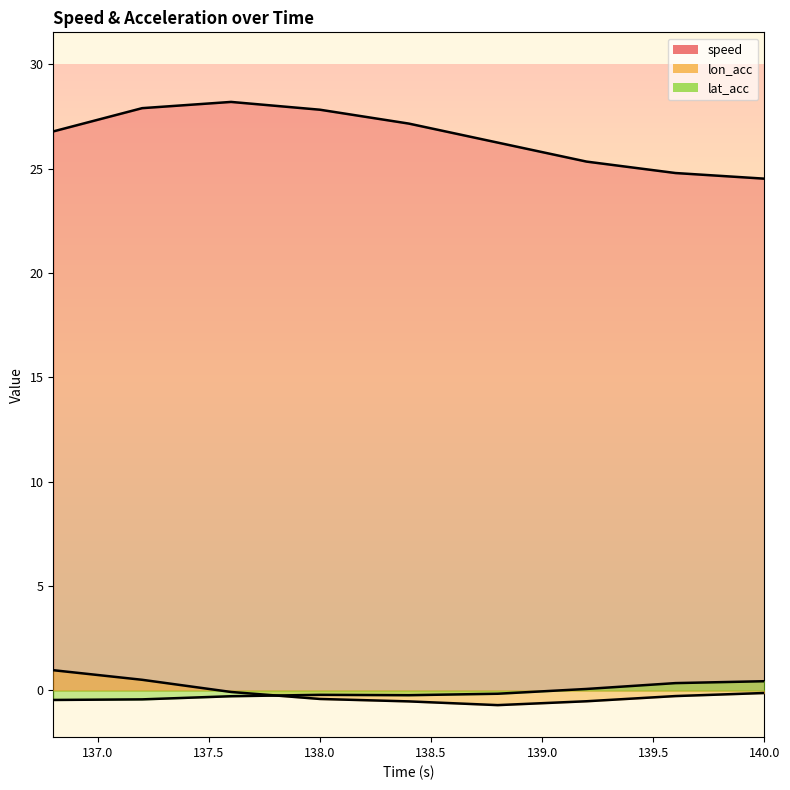

Reading left to right, extract all data points from this chart.

speed: 26.8	27.9	28.2	27.8	27.2	26.3	25.3	24.8	24.5
lon_acc: 1.0	0.5	-0.1	-0.4	-0.5	-0.7	-0.5	-0.3	-0.1
lat_acc: -0.5	-0.4	-0.3	-0.2	-0.2	-0.2	0.1	0.4	0.4